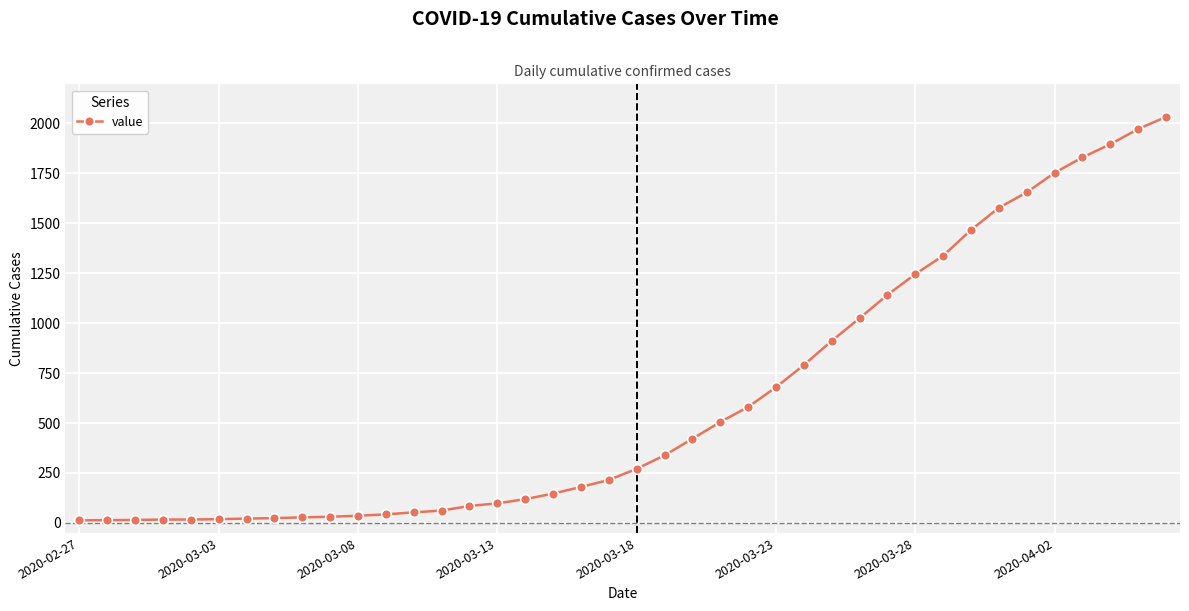

What is the sum of all values?

24656